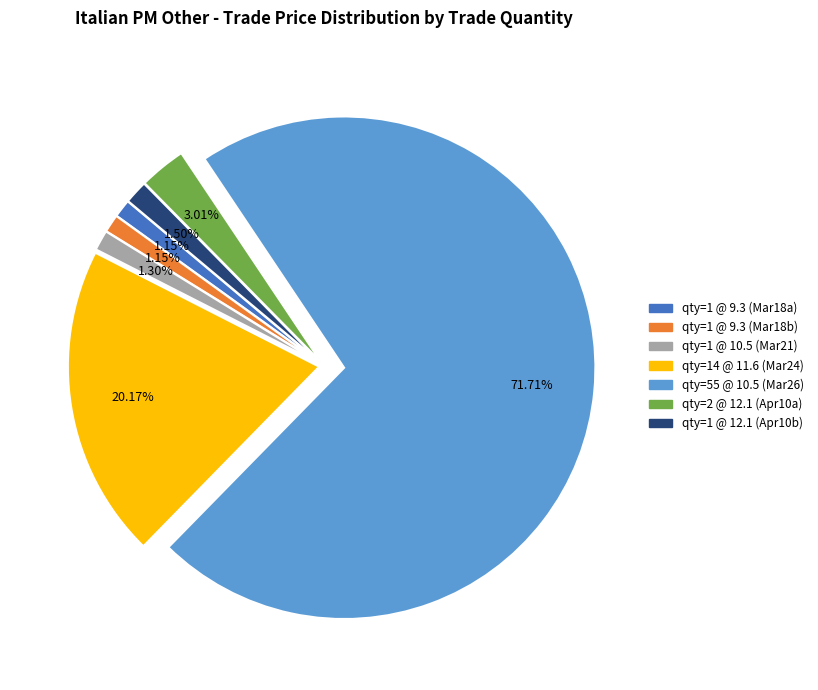

Is there a majority slice in this chart?

Yes